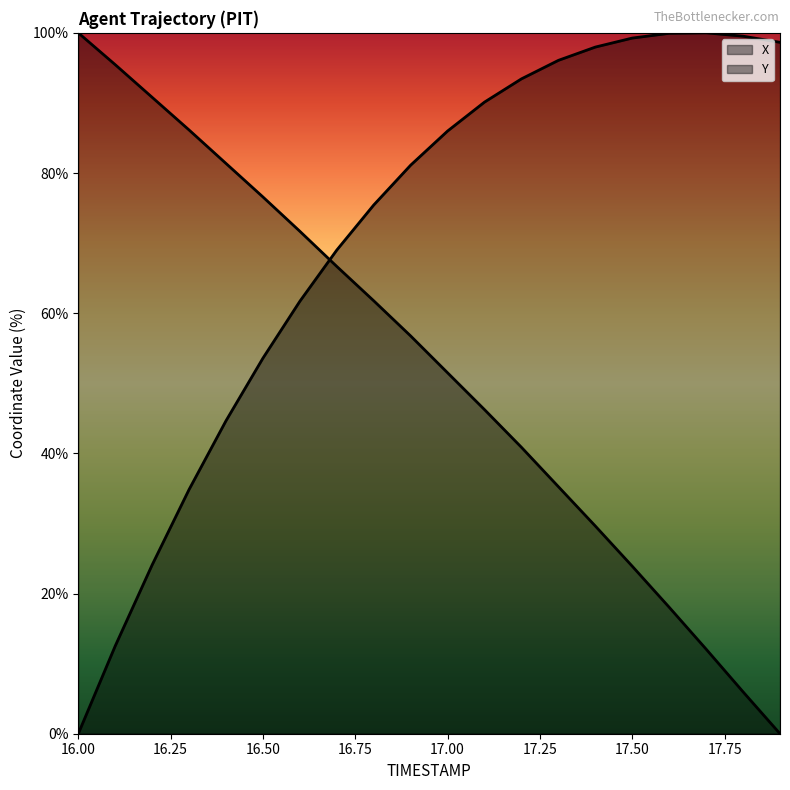

How many positive values does the Y series have?

19